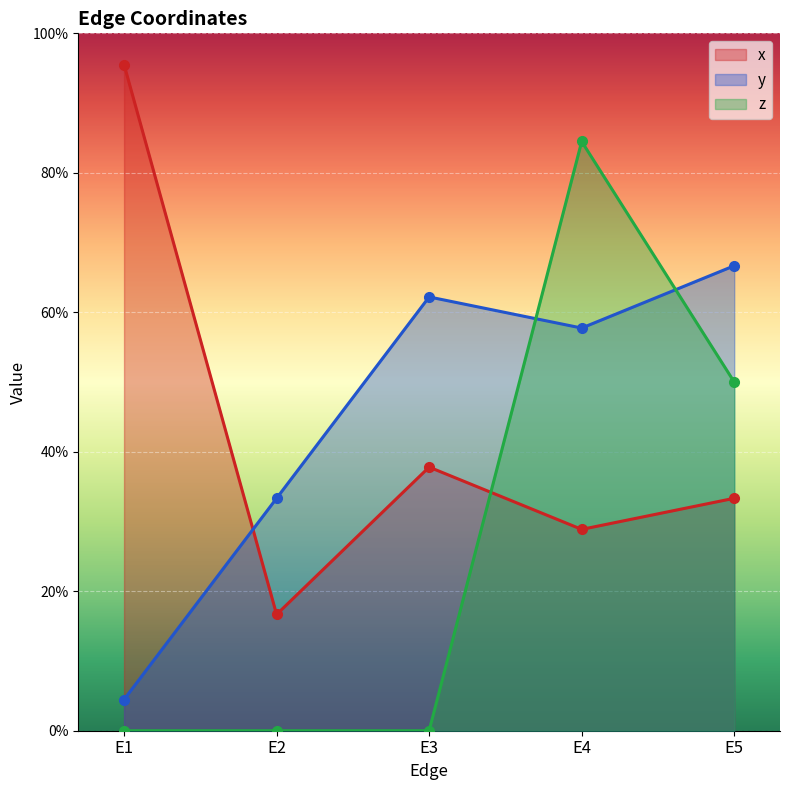

What is the average value of the z series?

0.3